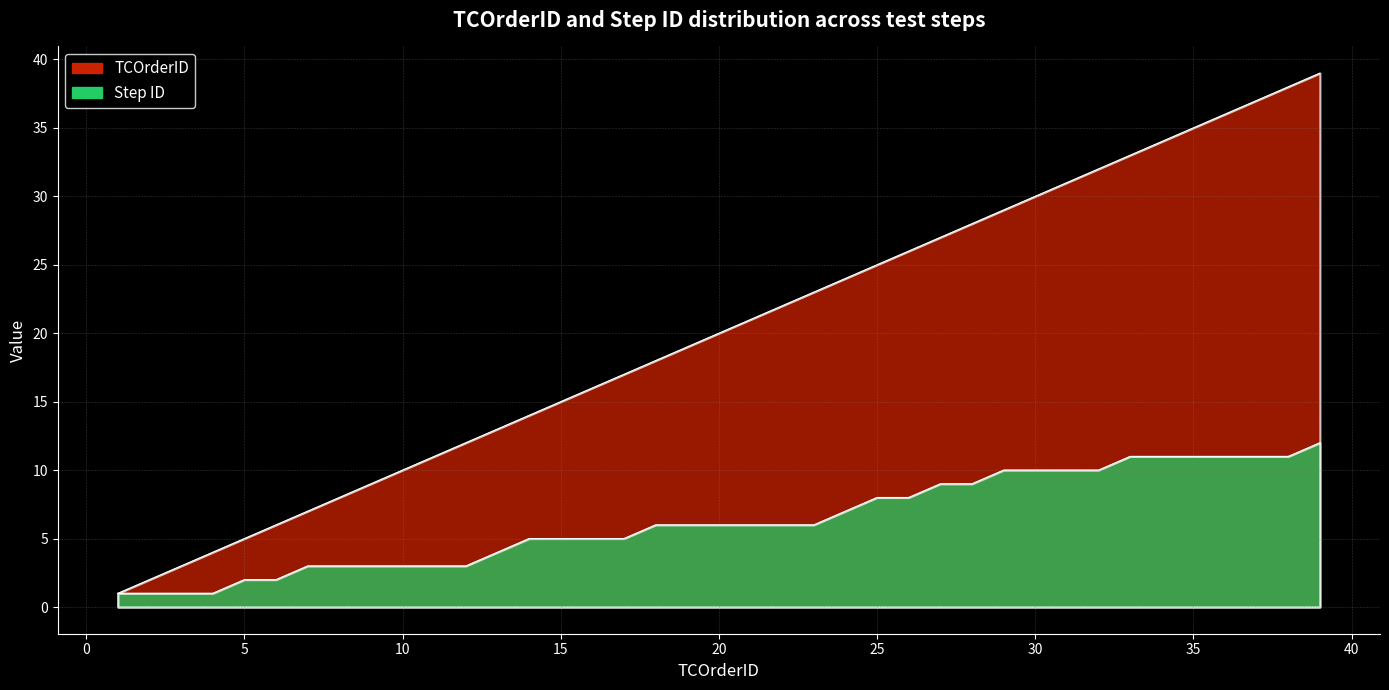

At which label does Step ID reach its peak?

39